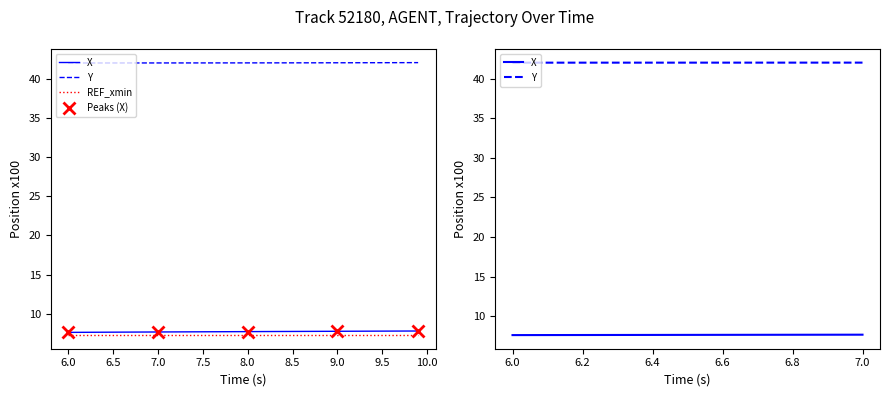

What are all the series names shown in the legend?

X, Y